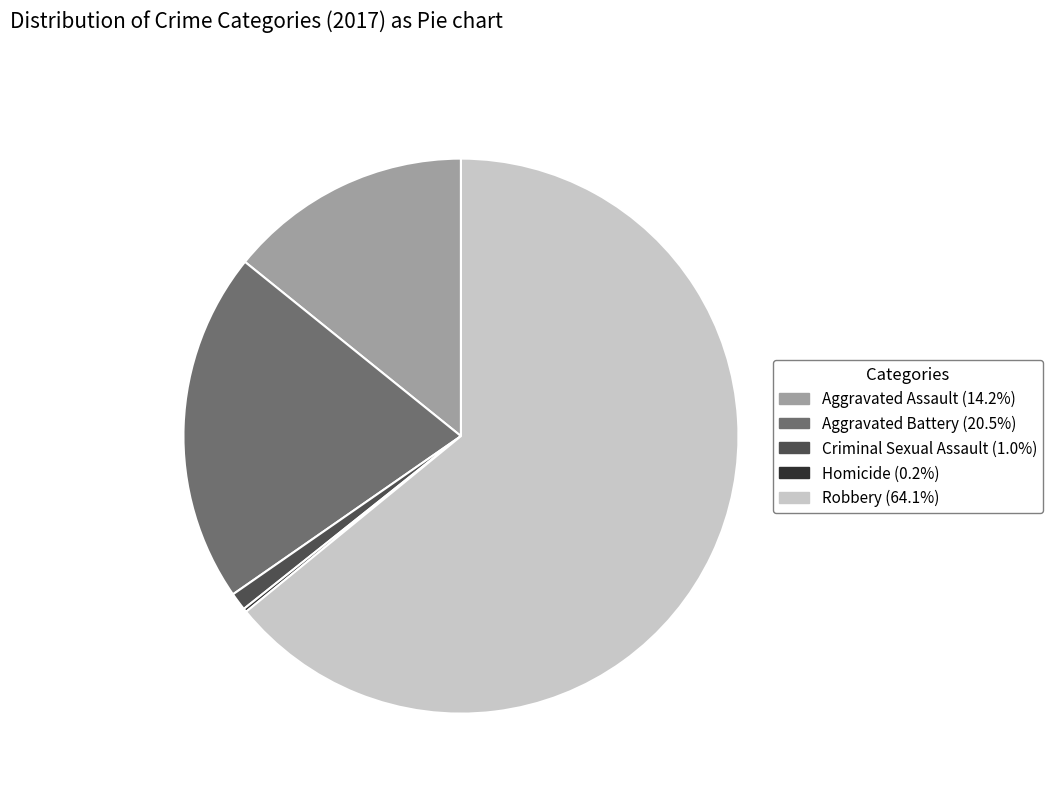

Is the sum of Aggravated Assault (14.2%) and Aggravated Battery (20.5%) greater than half?

No